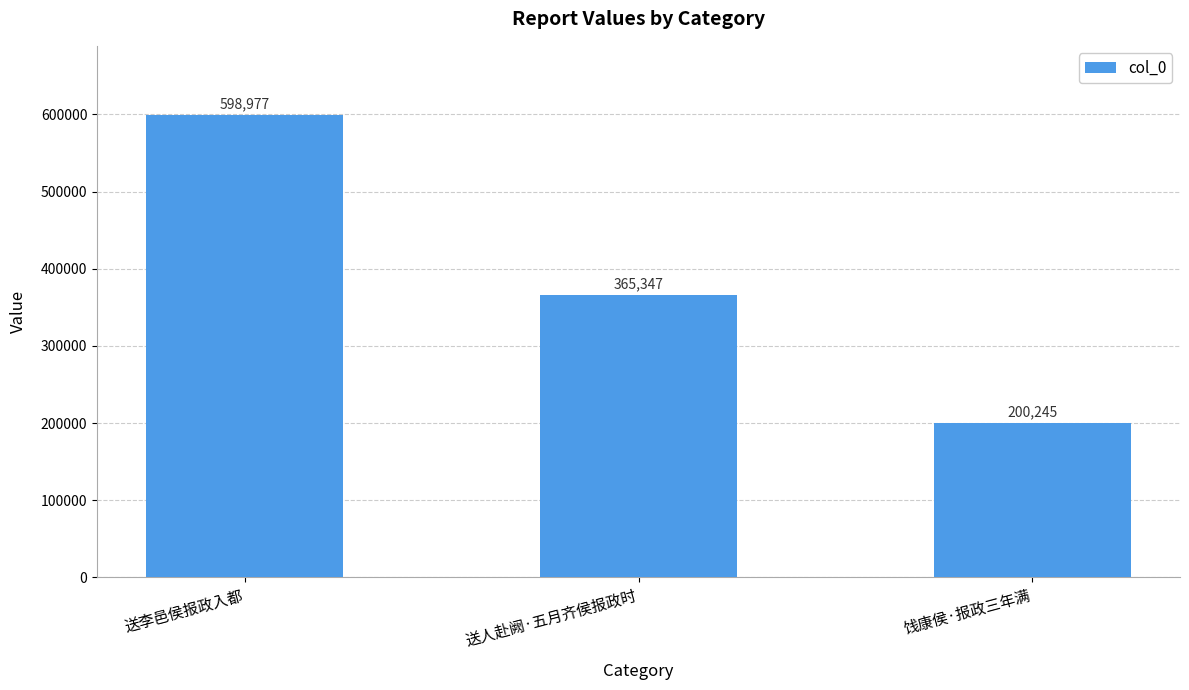

Reading right to left, list all the values displayed in this chart.

200245	365347	598977